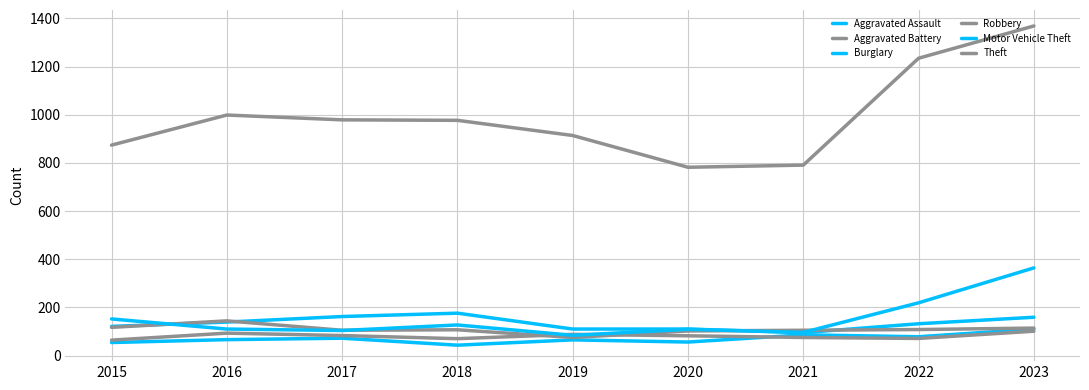

Reading left to right, list all the values displayed in this chart.

Aggravated Assault: 2015=54	2016=66	2017=72	2018=43	2019=65	2020=56	2021=86	2022=78	2023=110
Aggravated Battery: 2015=64	2016=93	2017=83	2018=70	2019=88	2020=82	2021=75	2022=71	2023=101
Burglary: 2015=121	2016=139	2017=162	2018=176	2019=110	2020=110	2021=95	2022=132	2023=159
Robbery: 2015=117	2016=144	2017=105	2018=107	2019=75	2020=102	2021=105	2022=108	2023=114
Motor Vehicle Theft: 2015=152	2016=110	2017=104	2018=127	2019=84	2020=109	2021=96	2022=219	2023=364
Theft: 2015=874	2016=999	2017=979	2018=977	2019=914	2020=782	2021=791	2022=1235	2023=1369